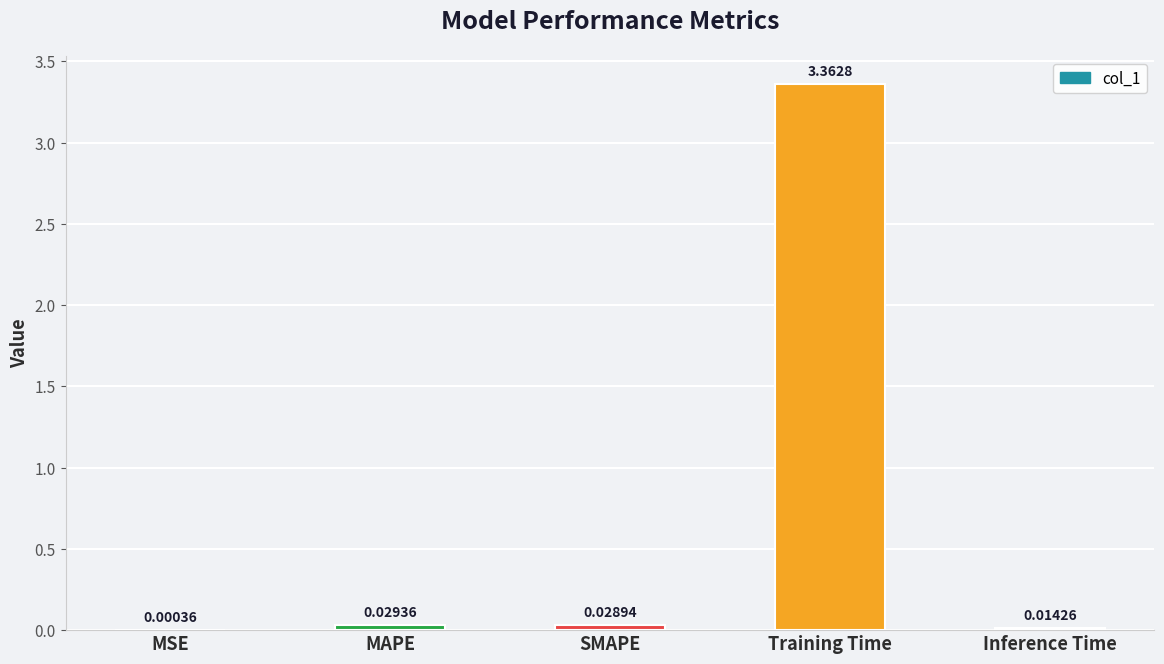

What is the change in value from MSE to Training Time?

+3.4